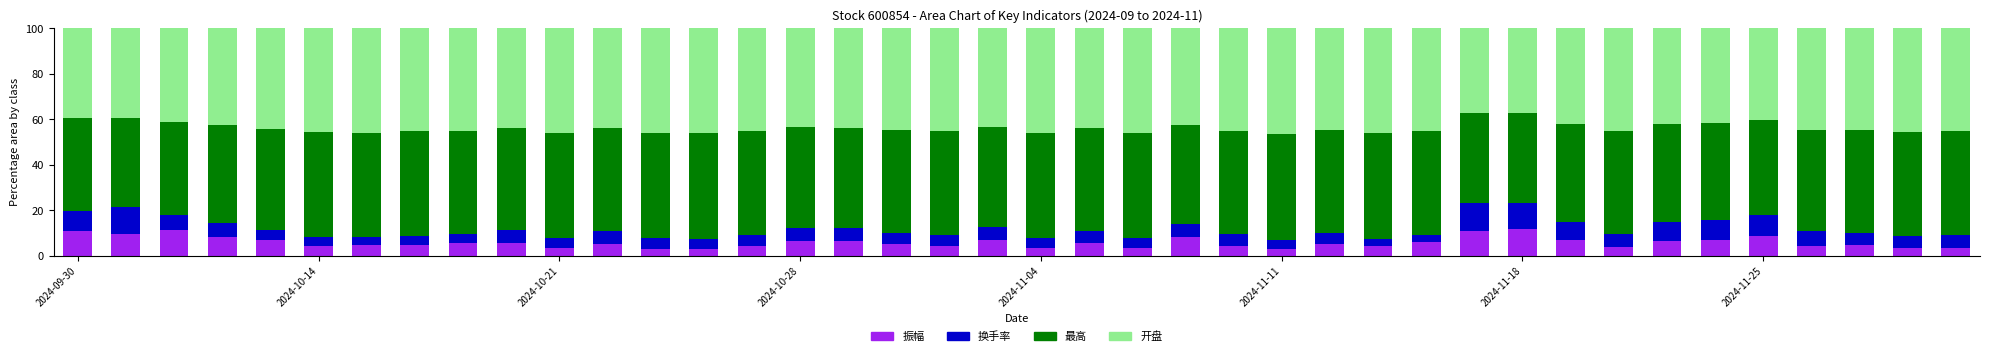

What is the minimum value for 振幅?

2.9